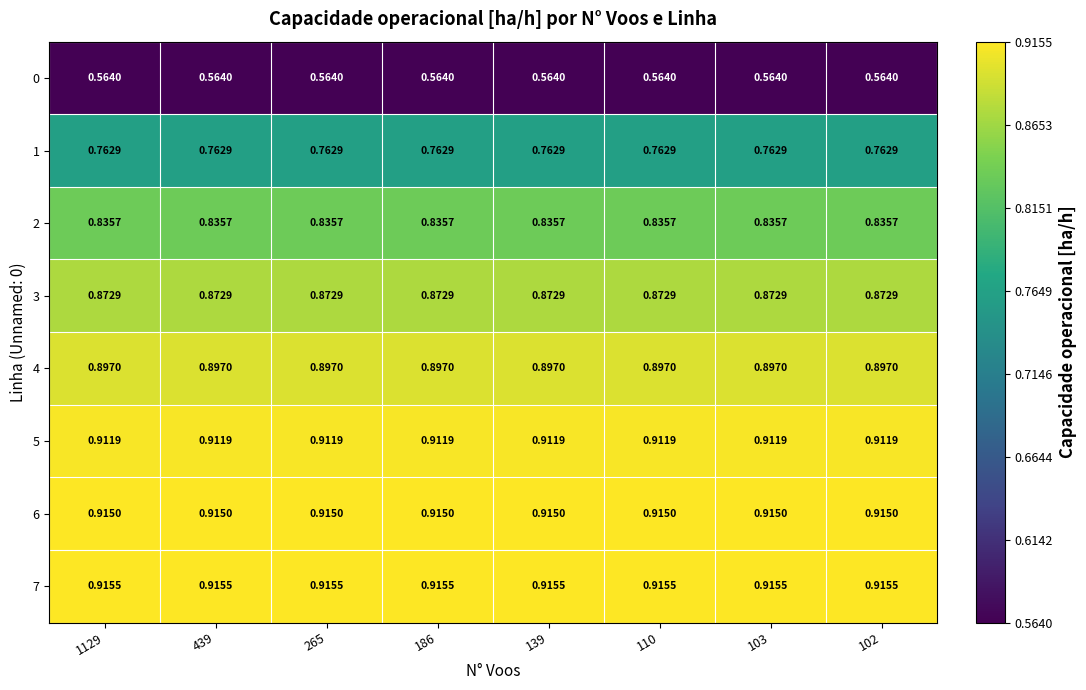

Is the value of 1 at 439 greater than the value of 6 at 1129?

No